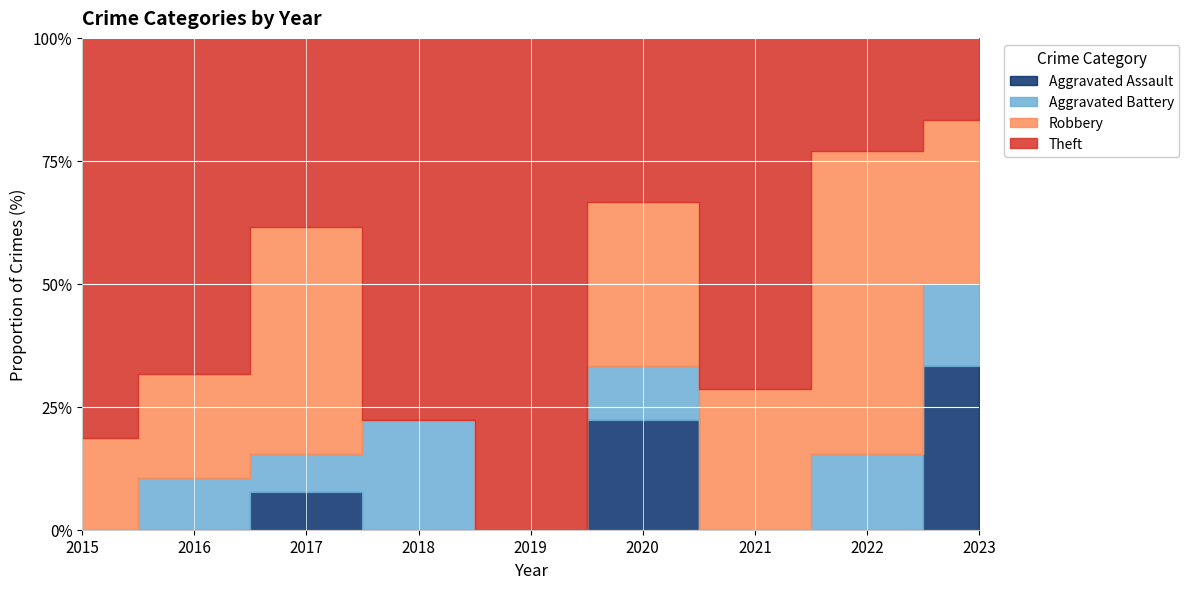

How many lines are shown in the chart?

4